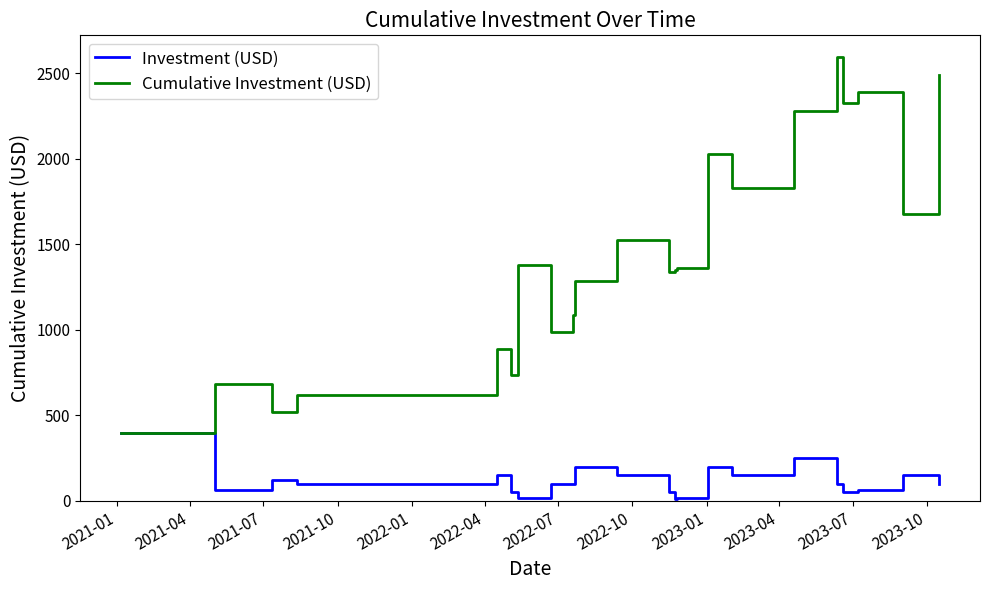

What is the difference between the second highest and minimum values in the Investment (USD) series?

240